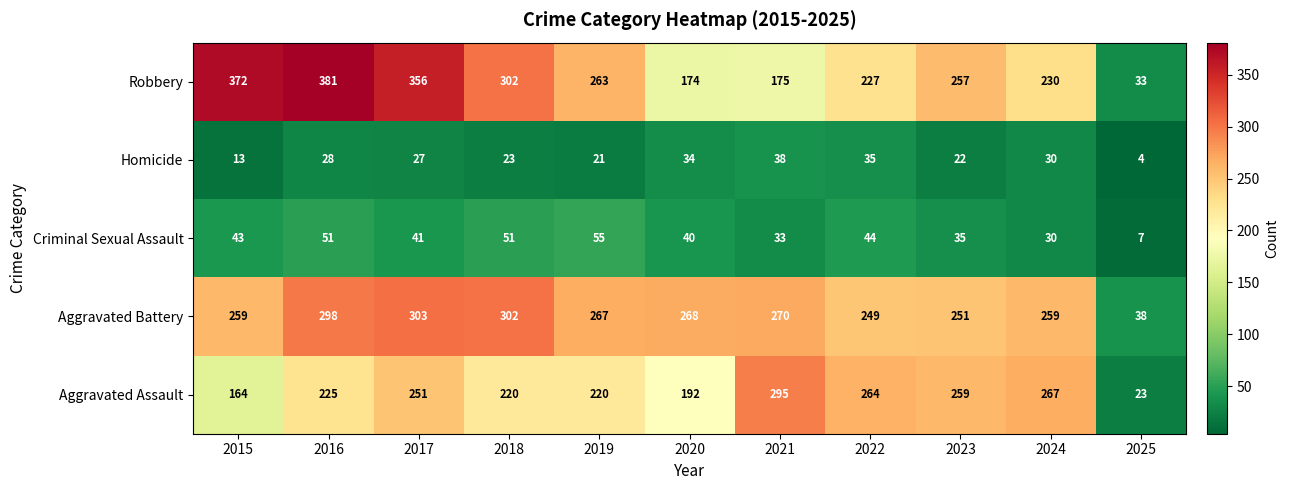

True or false: Criminal Sexual Assault has a value of 62 at 2022.

False